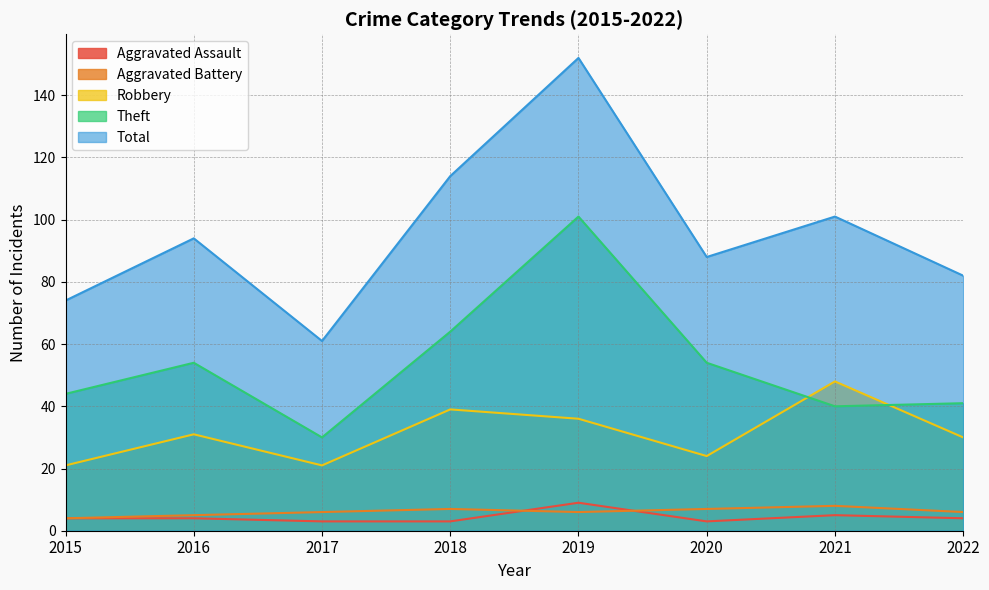

What is the average value of the Total series?

96